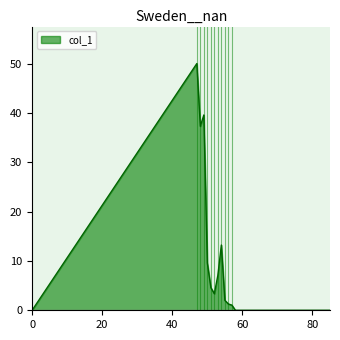

What is the maximum value shown in the chart?

50.0